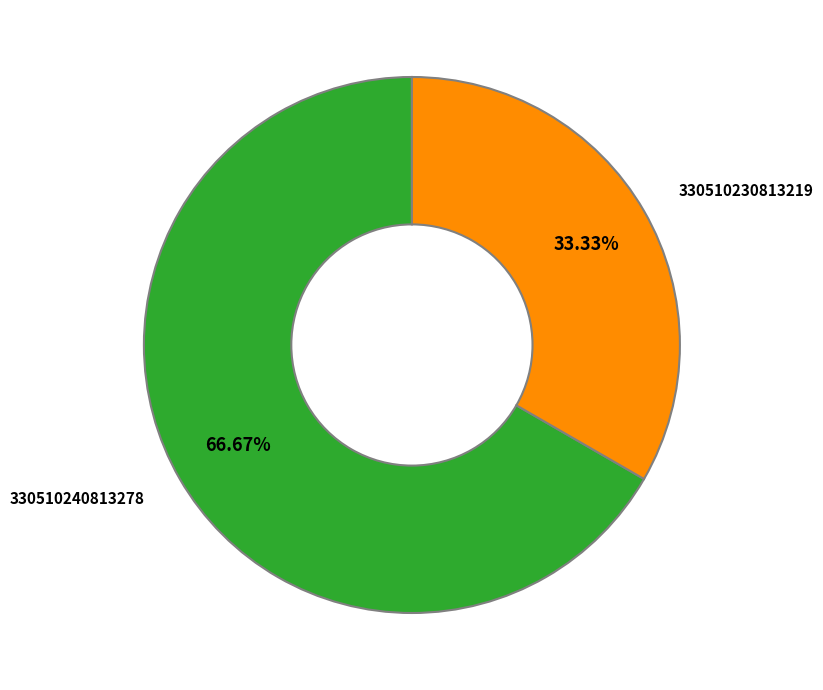

Which has a higher value, 330510230813219 or 330510240813278?

330510240813278